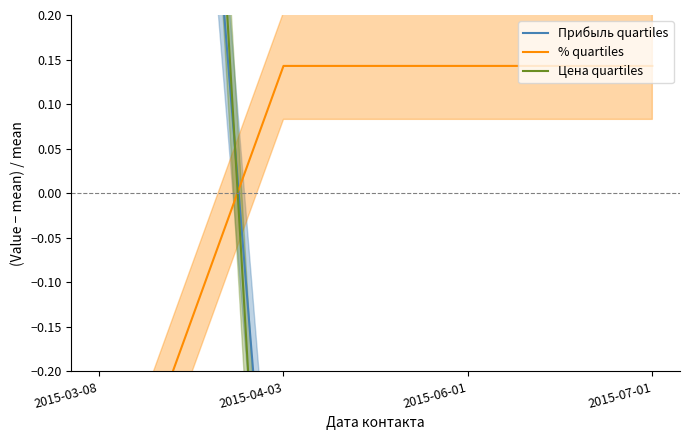

What is the label of the 4th point from the right?

2015-03-08